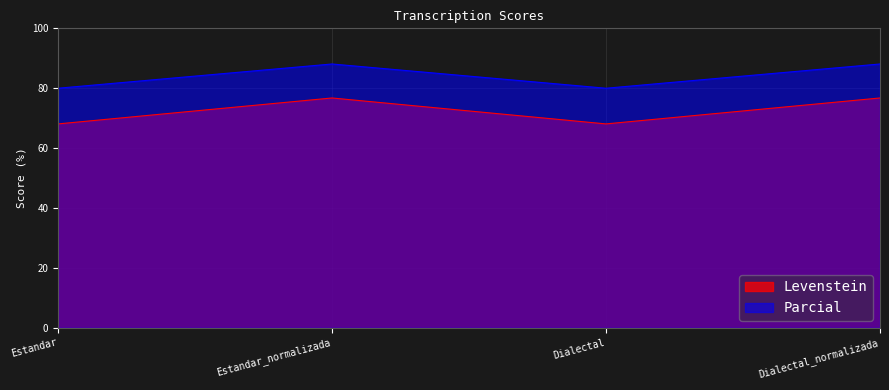

At which label does Levenstein reach its peak?

Estandar_normalizada